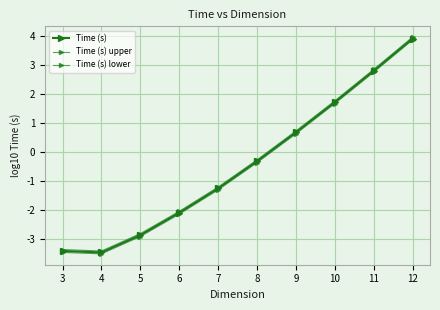

The value of Time (s) at 6 is -3.2. True or false?

False